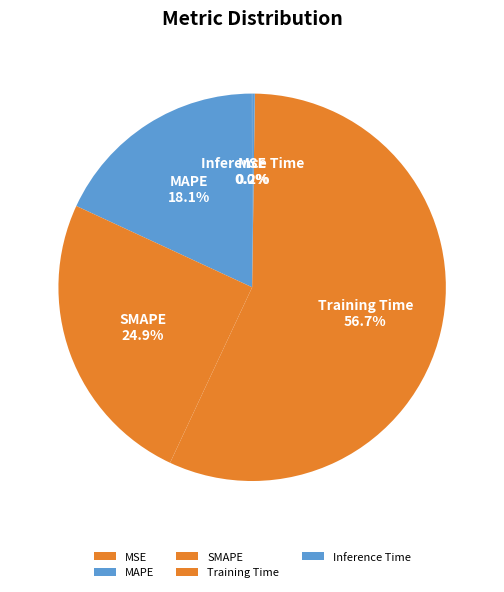

Between MAPE and SMAPE, which is larger?

SMAPE